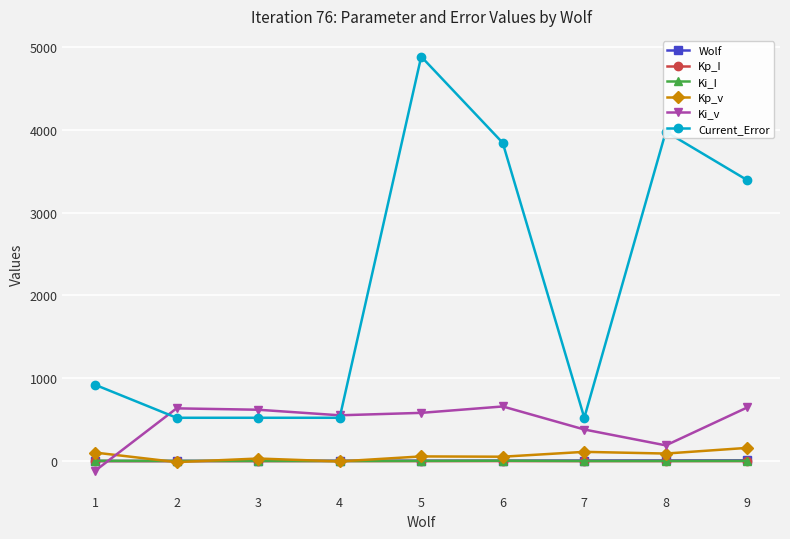

What is the highest value of the Kp_v series?

159.9